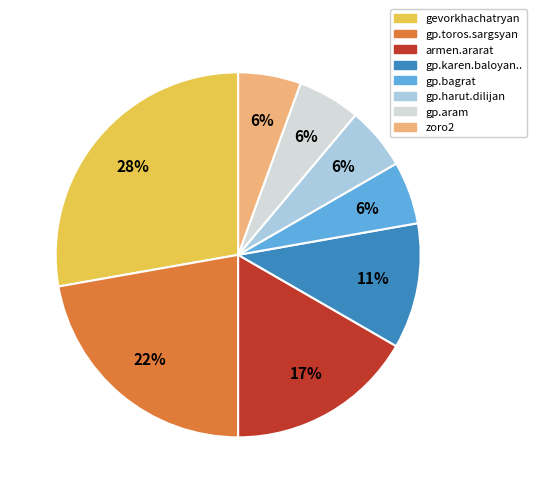

Is there any slice that represents more than half of the pie?

No